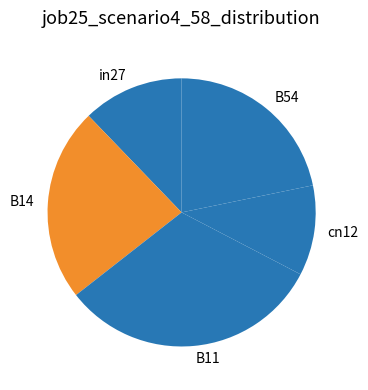

Between B11 and cn12, which is larger?

B11